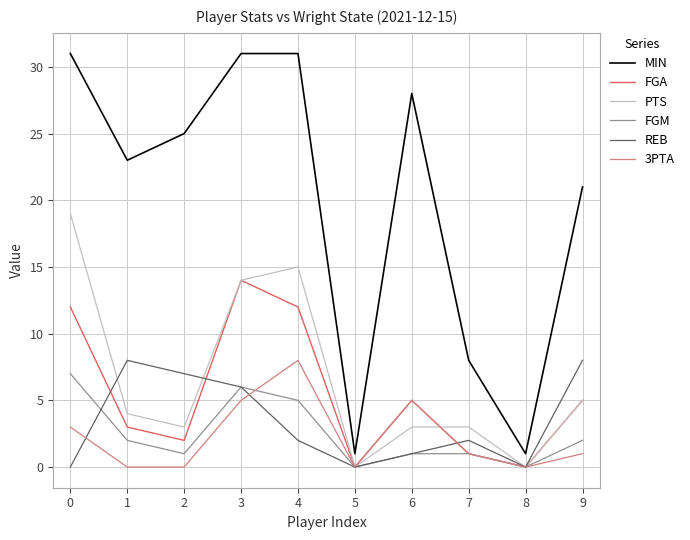

True or false: FGM has a value of 3 at 8.

False